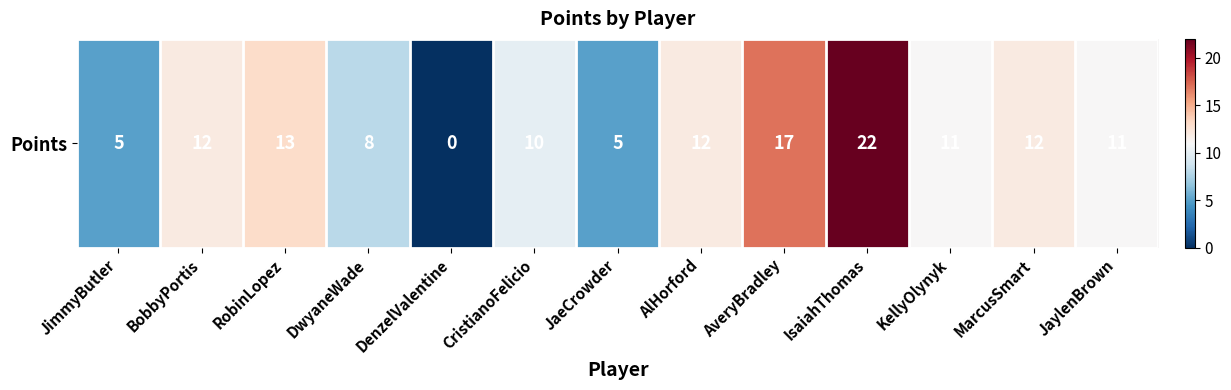

What is the approximate value at DwyaneWade?

8